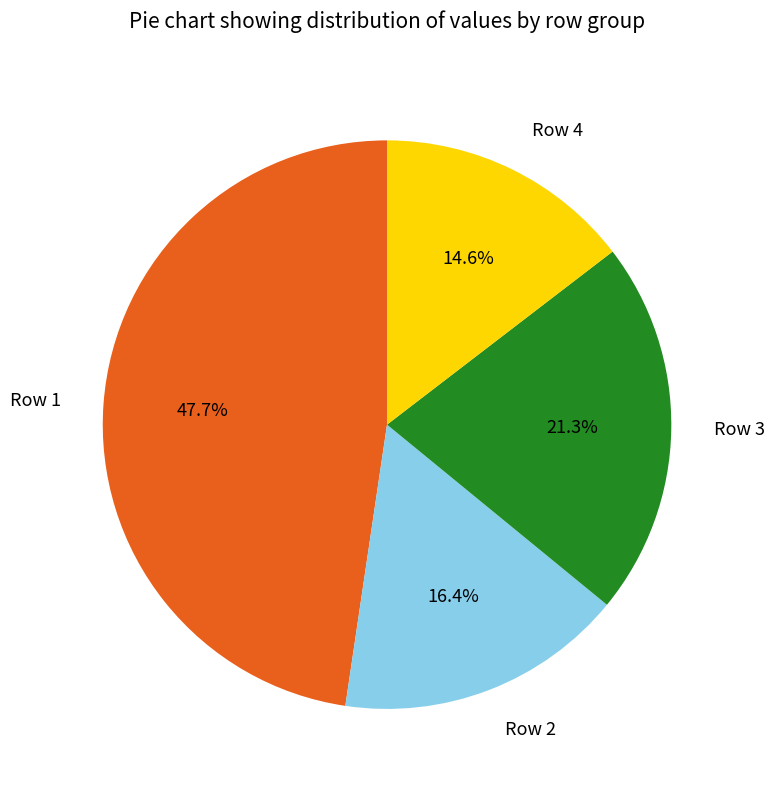

What portion of the pie excludes Row 3?

78.7%